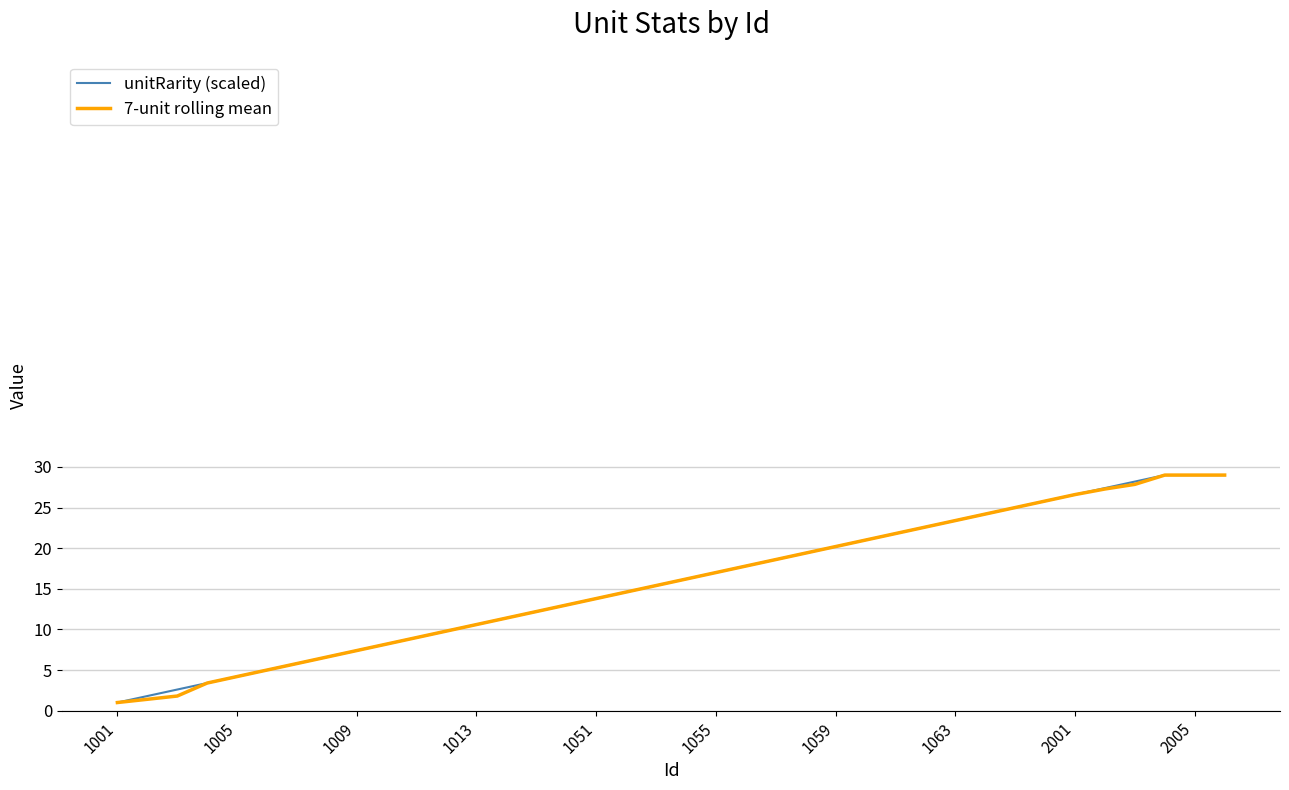

What are all the series names shown in the legend?

unitRarity (scaled), 7-unit rolling mean